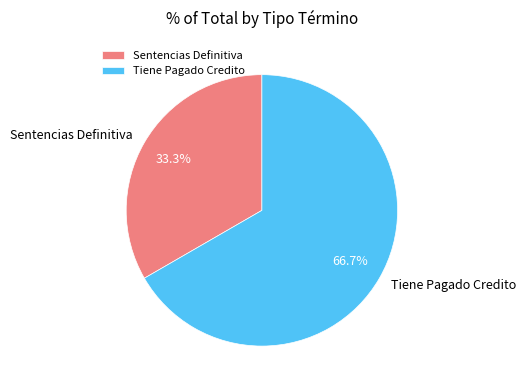

Do Sentencias Definitiva and Tiene Pagado Credito together represent more than half of the pie?

Yes